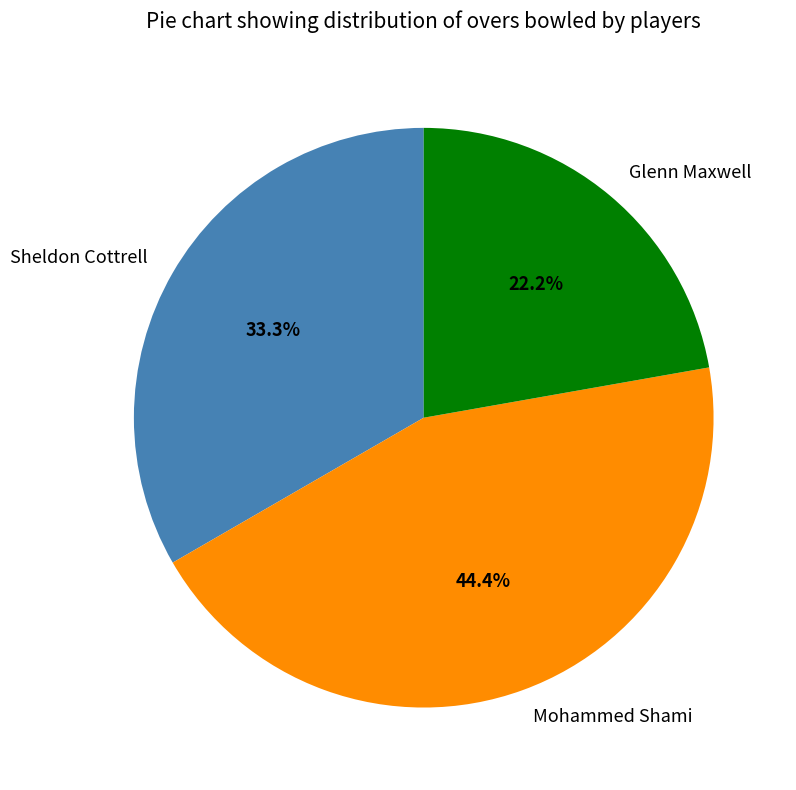

Is there a majority slice in this chart?

No